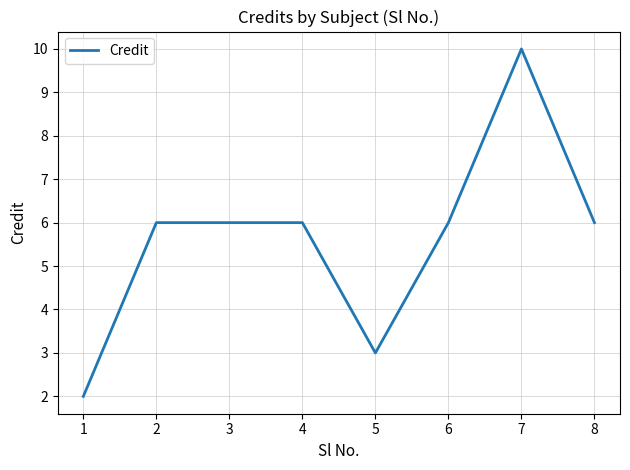

Does the chart have visible grid lines?

Yes